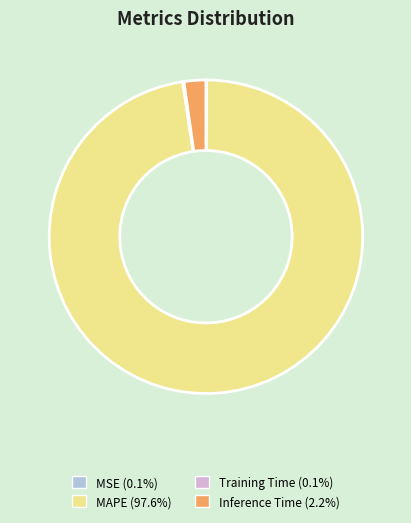

Which category has the biggest portion of the pie?

MAPE